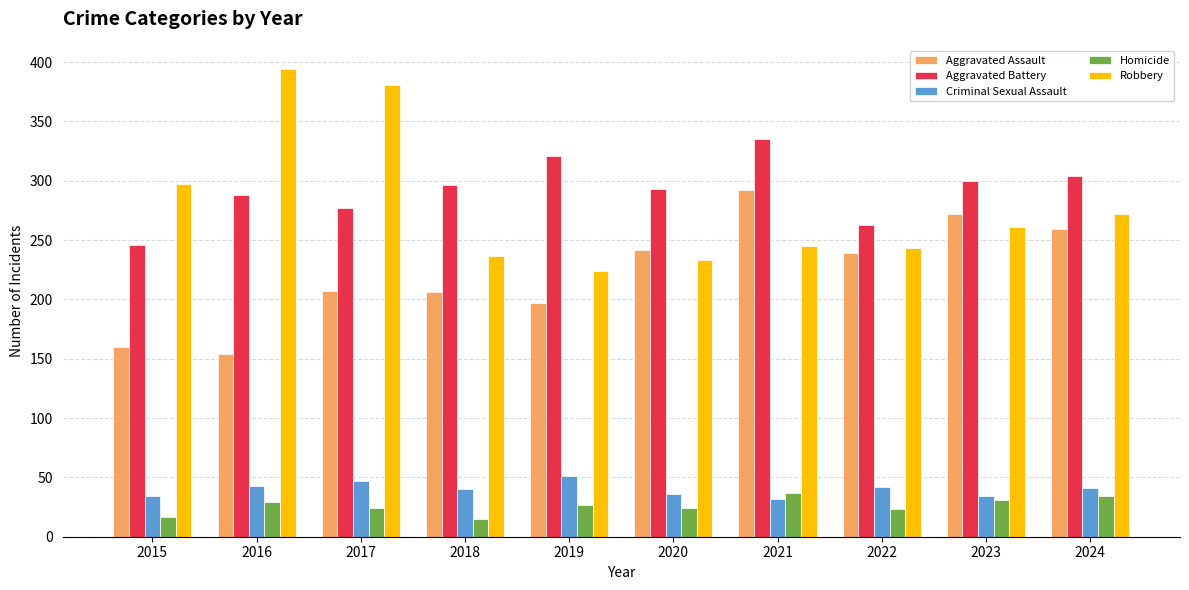

Which series changed the most between 2019 and 2021?

Aggravated Assault